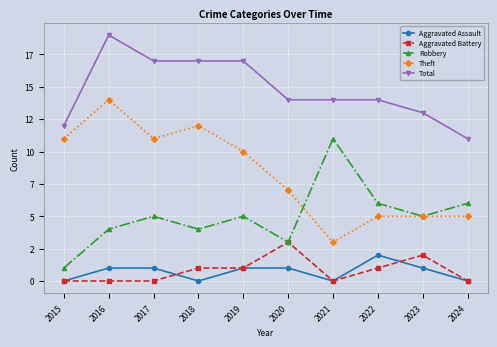

What are all the series names shown in the legend?

Aggravated Assault, Aggravated Battery, Robbery, Theft, Total